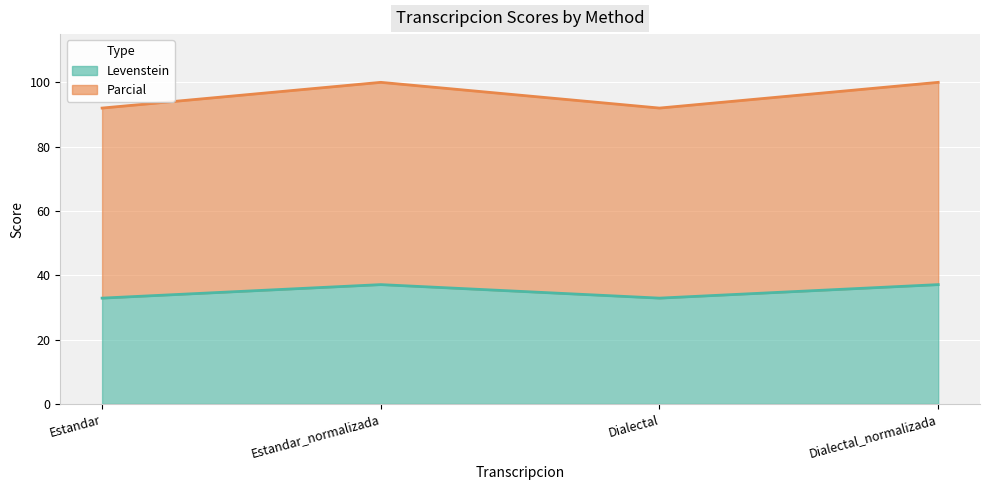

What is the total value across all series at Dialectal_normalizada?

100.0